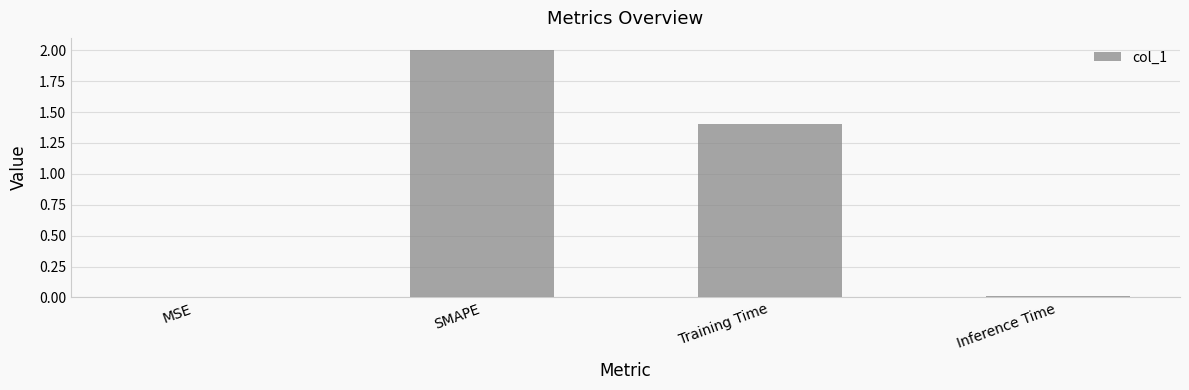

What is the maximum value shown in the chart?

2.0